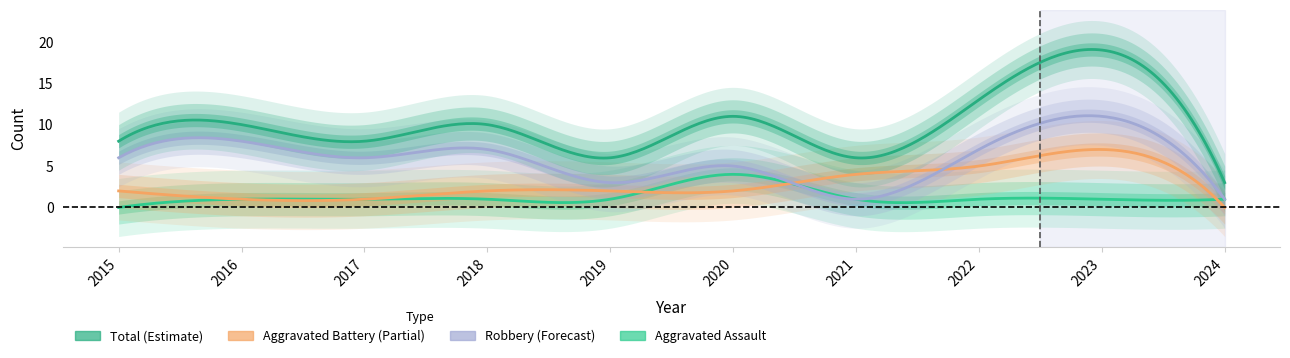

True or false: Aggravated Assault and Total cross at least once.

False